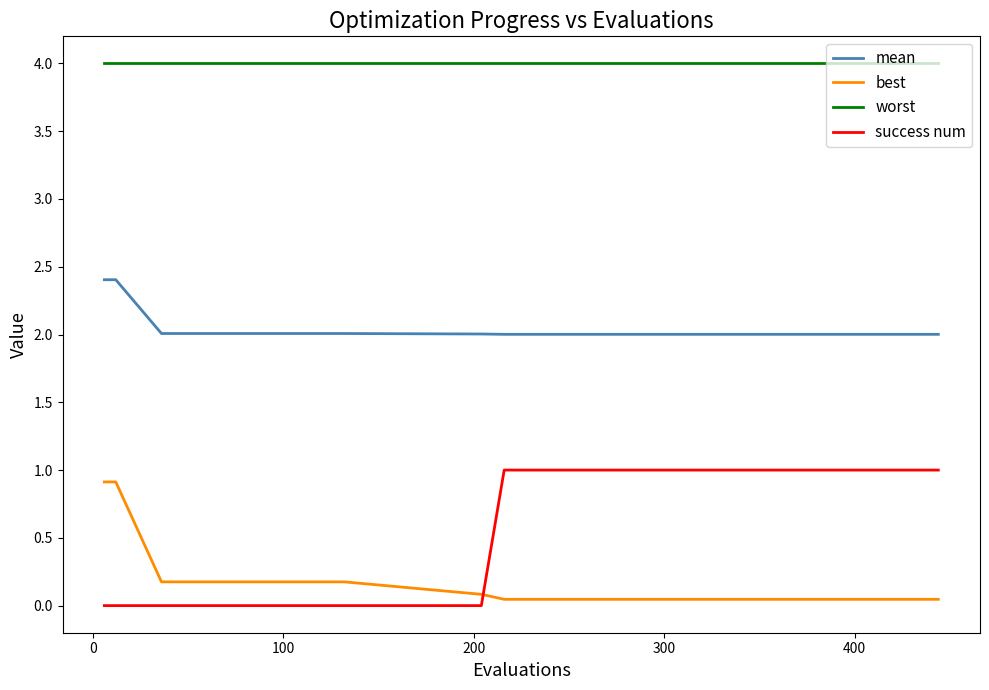

True or false: worst and mean intersect in this chart.

False